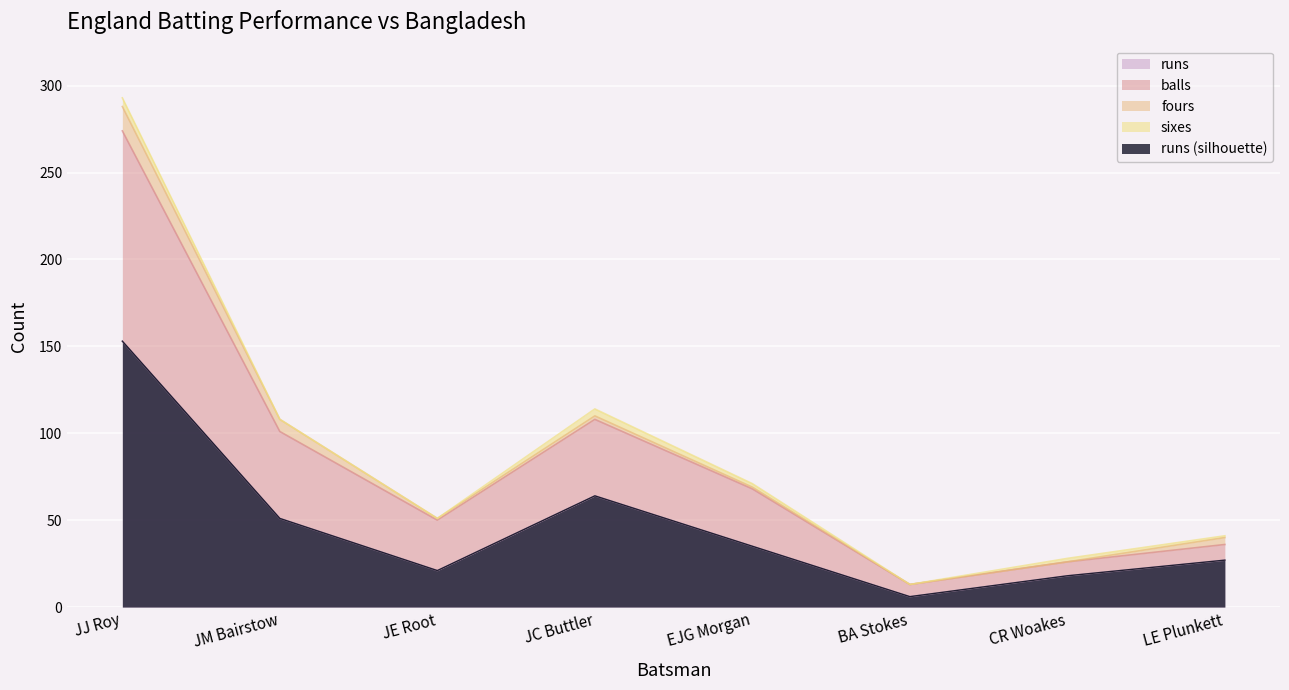

True or false: balls and runs intersect in this chart.

False